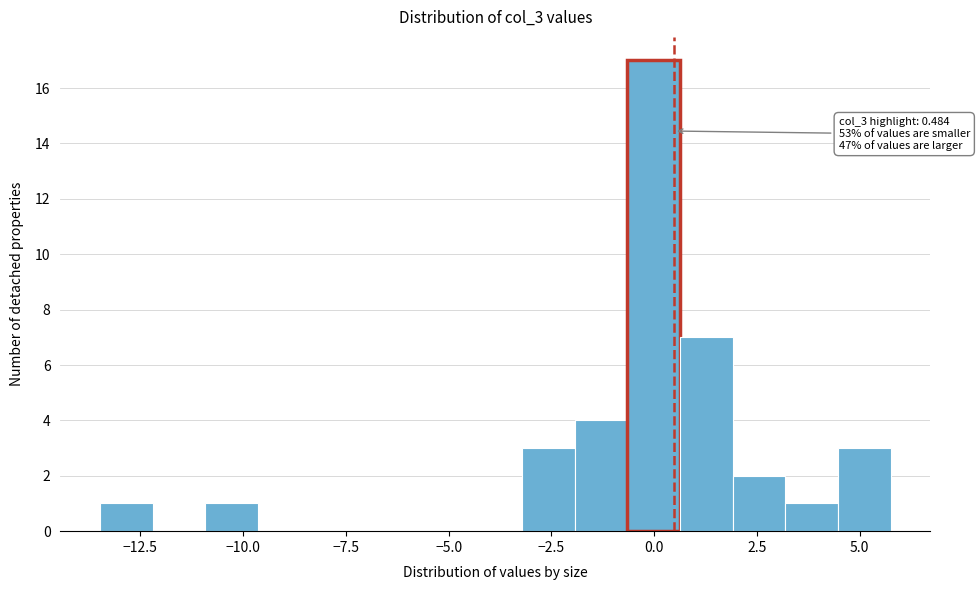

Around what value on the x-axis is the tallest bar? Give the approximate position of its centre, as read against the axis.

0.0